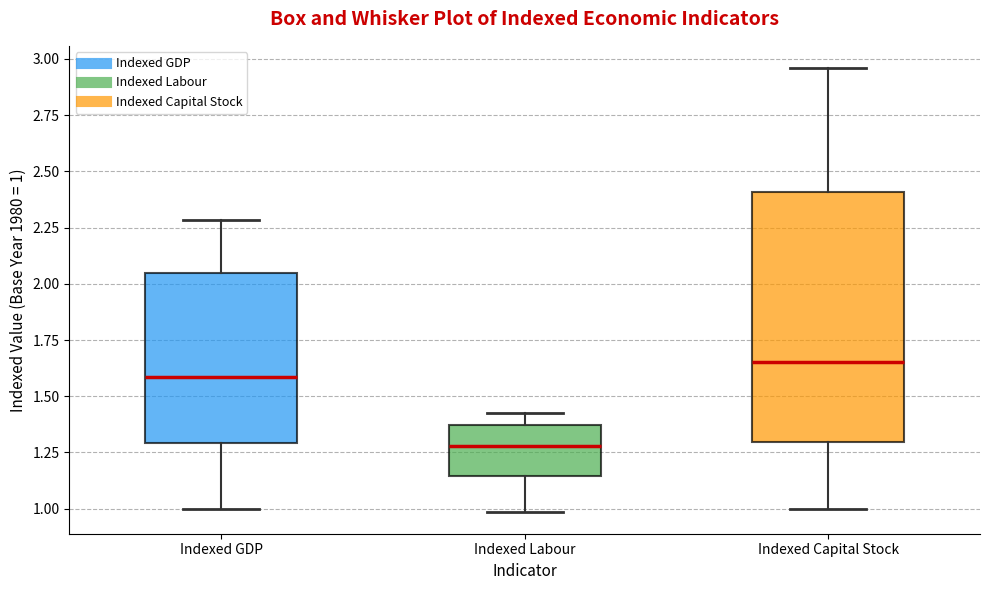

Reading left to right, transcribe this box plot: for each box, give where its median line is, the range the box spans, and where its two whiskers end, as read against the y-axis. The values are not printed on the chart, so give them approximately, as read against the axis.

Indexed GDP: median 1.60, box 1.30 to 2.05, whiskers 1.00 to 2.30
Indexed Labour: median 1.30, box 1.15 to 1.35, whiskers 1.00 to 1.45
Indexed Capital Stock: median 1.65, box 1.30 to 2.40, whiskers 1.00 to 2.95